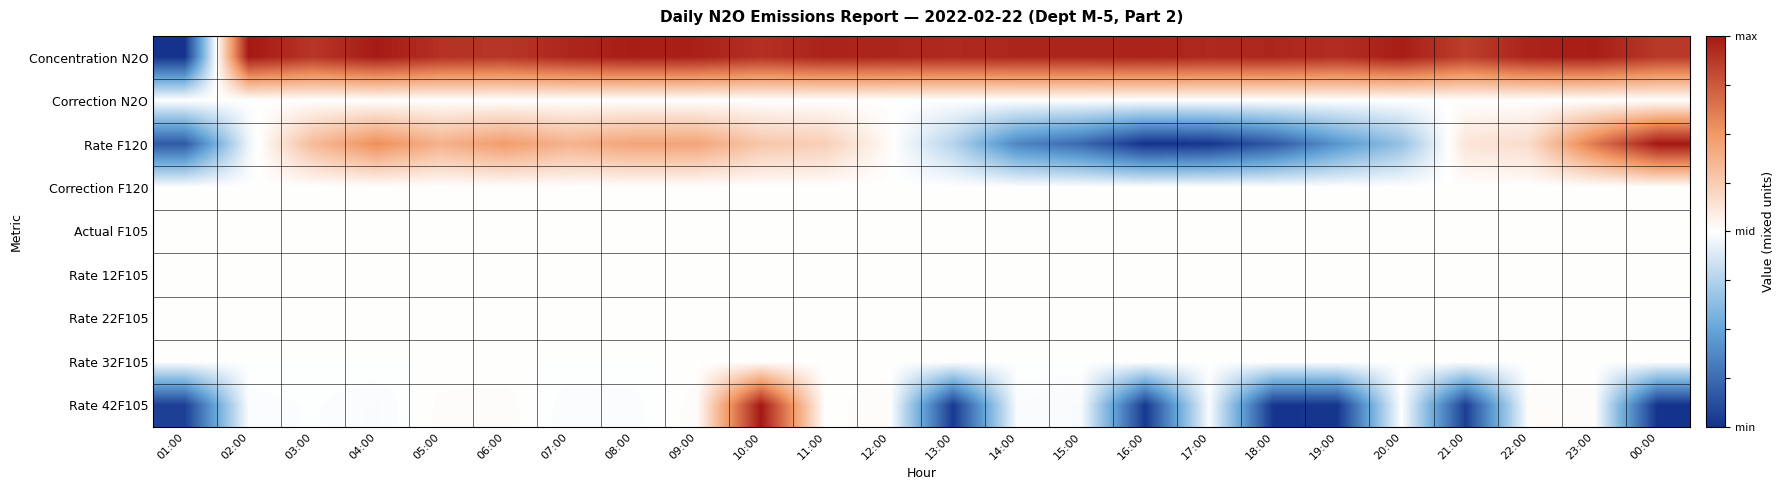

Reading left to right, extract all data points from this chart.

Concentration N2O: 01:00=-1.0	02:00=1.0	03:00=0.9	04:00=1.0	05:00=0.9	06:00=0.9	07:00=0.9	08:00=1.0	09:00=1.0	10:00=0.9	11:00=1.0	12:00=0.9	13:00=0.9	14:00=0.9	15:00=0.9	16:00=1.0	17:00=0.9	18:00=0.9	19:00=0.9	20:00=1.0	21:00=0.9	22:00=1.0	23:00=1.0	00:00=0.9
Correction N2O: 01:00=0.0	02:00=0.0	03:00=0.0	04:00=0.0	05:00=0.0	06:00=0.0	07:00=0.0	08:00=0.0	09:00=0.0	10:00=0.0	11:00=0.0	12:00=0.0	13:00=0.0	14:00=0.0	15:00=0.0	16:00=0.0	17:00=0.0	18:00=0.0	19:00=0.0	20:00=0.0	21:00=0.0	22:00=0.0	23:00=0.0	00:00=0.0
Rate F120: 01:00=-0.8	02:00=-0.1	03:00=0.3	04:00=0.5	05:00=0.4	06:00=0.5	07:00=0.4	08:00=0.4	09:00=0.4	10:00=0.3	11:00=0.2	12:00=0.0	13:00=-0.2	14:00=-0.6	15:00=-0.8	16:00=-1.0	17:00=-1.0	18:00=-0.8	19:00=-0.6	20:00=-0.3	21:00=0.1	22:00=0.2	23:00=0.6	00:00=1.0
Correction F120: 01:00=0.0	02:00=0.0	03:00=0.0	04:00=0.0	05:00=0.0	06:00=0.0	07:00=0.0	08:00=0.0	09:00=0.0	10:00=0.0	11:00=0.0	12:00=0.0	13:00=0.0	14:00=0.0	15:00=0.0	16:00=0.0	17:00=0.0	18:00=0.0	19:00=0.0	20:00=0.0	21:00=0.0	22:00=0.0	23:00=0.0	00:00=0.0
Actual F105: 01:00=0.0	02:00=0.0	03:00=0.0	04:00=0.0	05:00=0.0	06:00=0.0	07:00=0.0	08:00=0.0	09:00=0.0	10:00=0.0	11:00=0.0	12:00=0.0	13:00=0.0	14:00=0.0	15:00=0.0	16:00=0.0	17:00=0.0	18:00=0.0	19:00=0.0	20:00=0.0	21:00=0.0	22:00=0.0	23:00=0.0	00:00=0.0
Rate 12F105: 01:00=0.0	02:00=0.0	03:00=0.0	04:00=0.0	05:00=0.0	06:00=0.0	07:00=0.0	08:00=0.0	09:00=0.0	10:00=0.0	11:00=0.0	12:00=0.0	13:00=0.0	14:00=0.0	15:00=0.0	16:00=0.0	17:00=0.0	18:00=0.0	19:00=0.0	20:00=0.0	21:00=0.0	22:00=0.0	23:00=0.0	00:00=0.0
Rate 22F105: 01:00=0.0	02:00=0.0	03:00=0.0	04:00=0.0	05:00=0.0	06:00=0.0	07:00=0.0	08:00=0.0	09:00=0.0	10:00=0.0	11:00=0.0	12:00=0.0	13:00=0.0	14:00=0.0	15:00=0.0	16:00=0.0	17:00=0.0	18:00=0.0	19:00=0.0	20:00=0.0	21:00=0.0	22:00=0.0	23:00=0.0	00:00=0.0
Rate 32F105: 01:00=0.0	02:00=0.0	03:00=0.0	04:00=0.0	05:00=0.0	06:00=0.0	07:00=0.0	08:00=0.0	09:00=0.0	10:00=0.0	11:00=0.0	12:00=0.0	13:00=0.0	14:00=0.0	15:00=0.0	16:00=0.0	17:00=0.0	18:00=0.0	19:00=0.0	20:00=0.0	21:00=0.0	22:00=0.0	23:00=0.0	00:00=0.0
Rate 42F105: 01:00=-0.9	02:00=-0.0	03:00=-0.0	04:00=-0.0	05:00=0.0	06:00=0.0	07:00=-0.0	08:00=-0.0	09:00=0.0	10:00=1.0	11:00=0.0	12:00=0.0	13:00=-1.0	14:00=-0.0	15:00=-0.0	16:00=-1.0	17:00=-0.0	18:00=-1.0	19:00=-1.0	20:00=-0.0	21:00=-0.9	22:00=0.0	23:00=0.0	00:00=-1.0